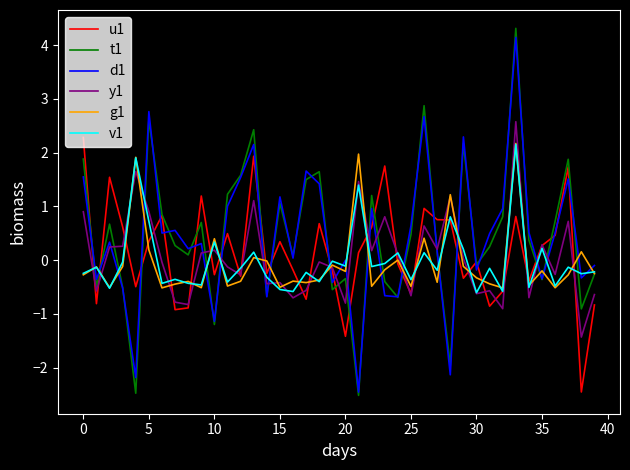

What is the difference between the second highest and minimum values in the d1 series?

5.2